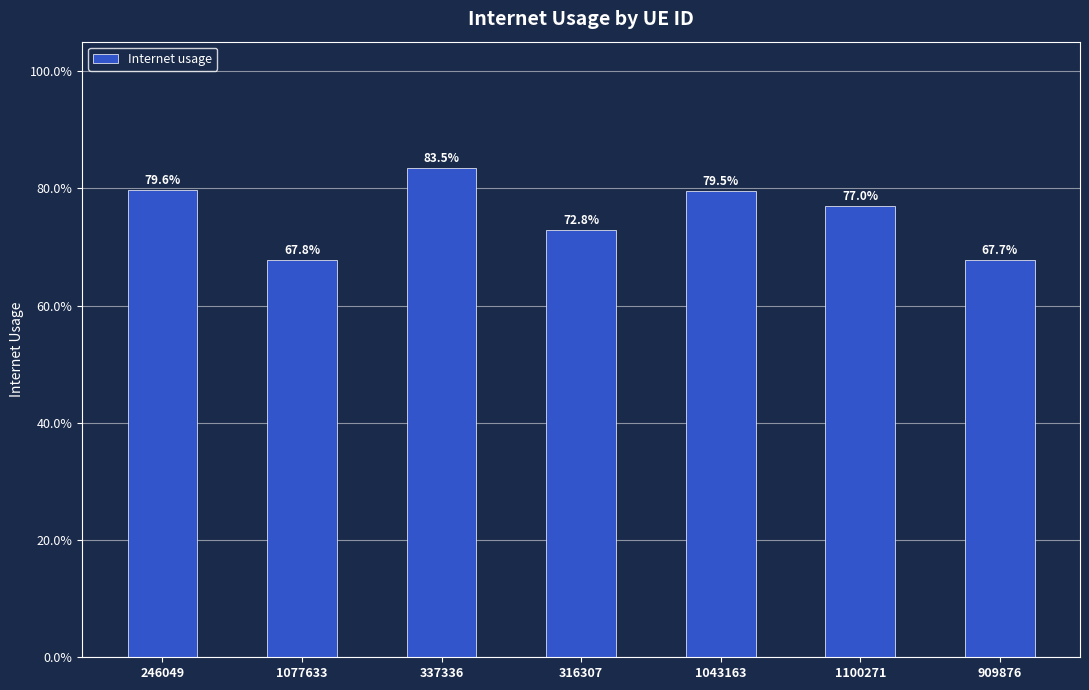

Rank the categories by value from highest to lowest.

337336, 246049, 1043163, 1100271, 316307, 1077633, 909876